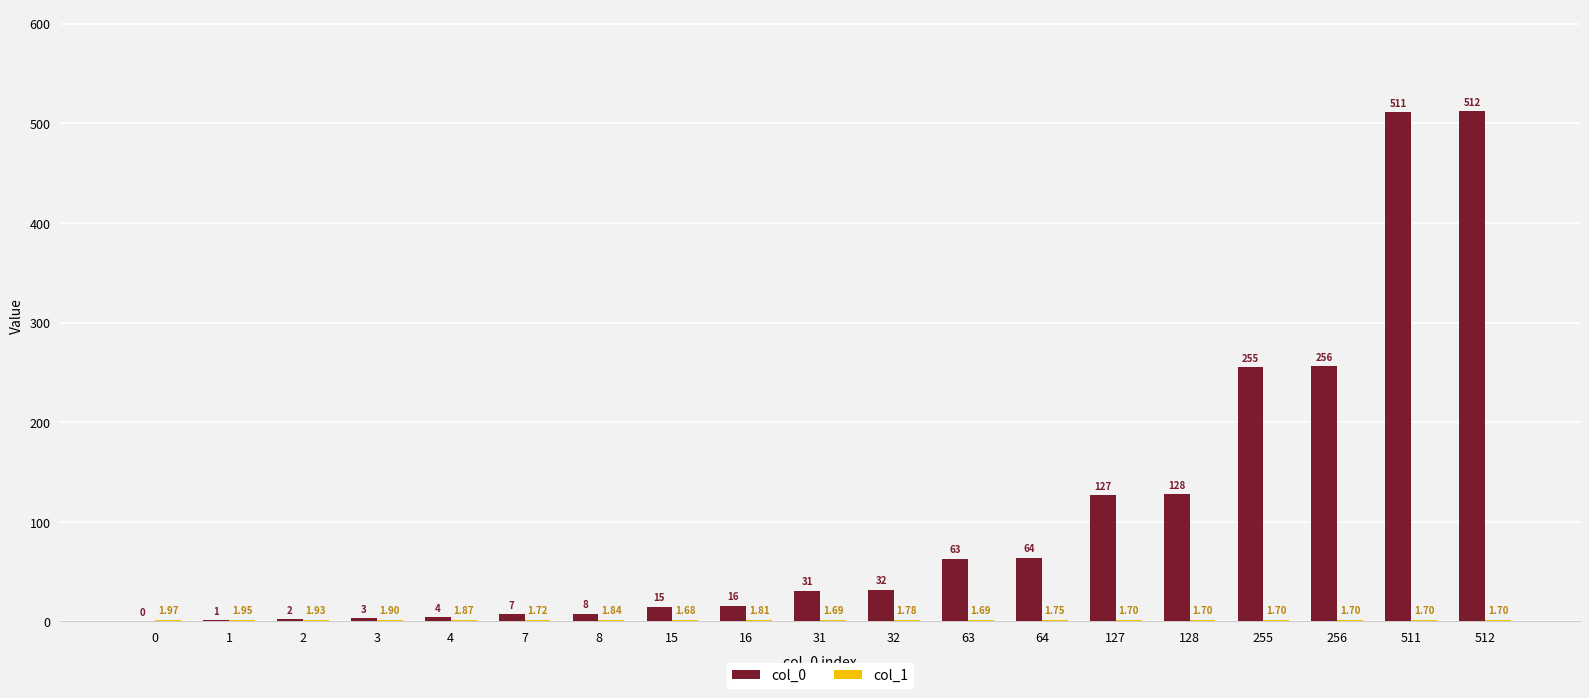

Which series changed the most between 32 and 511?

col_0